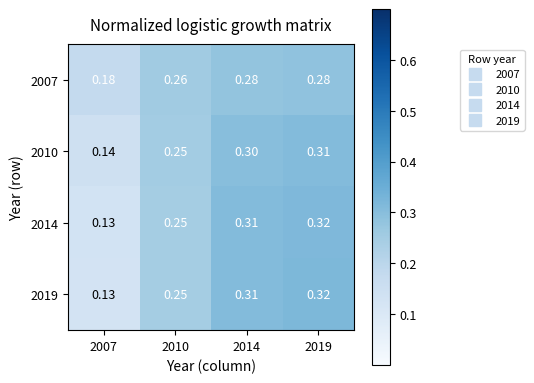

How many data points does each series have?

4